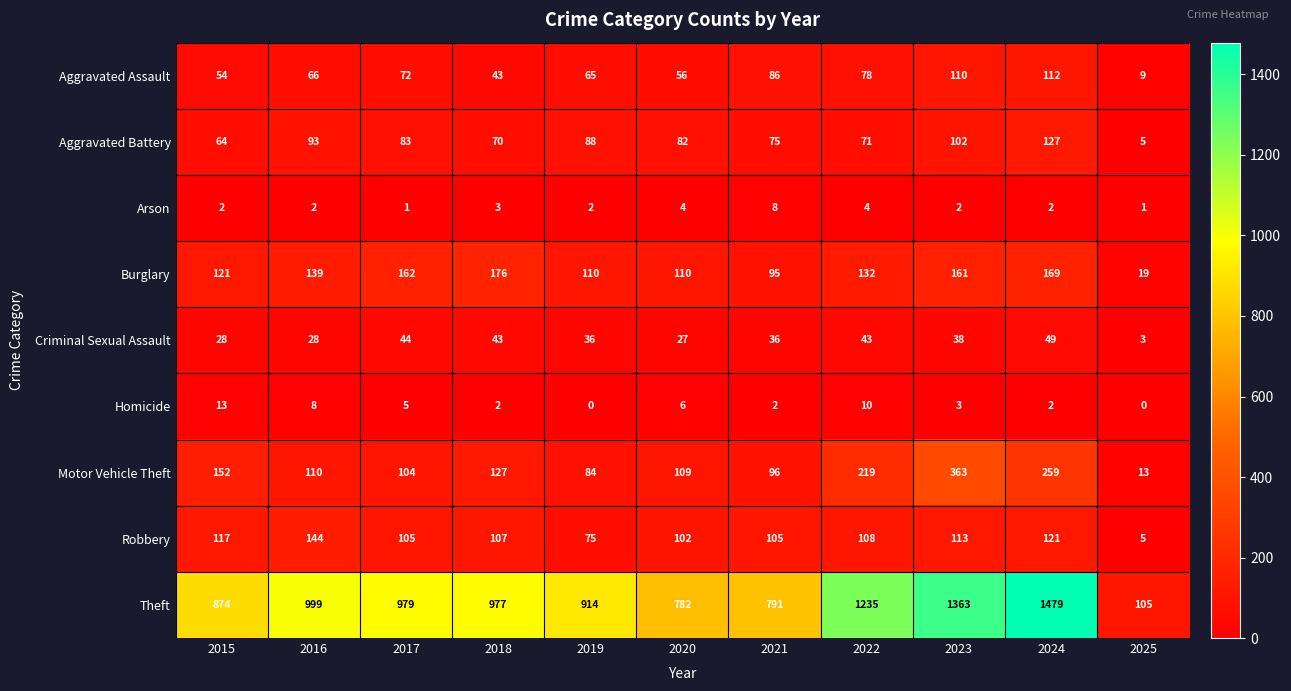

Between 2017 and 2021, which series saw the biggest shift?

Theft